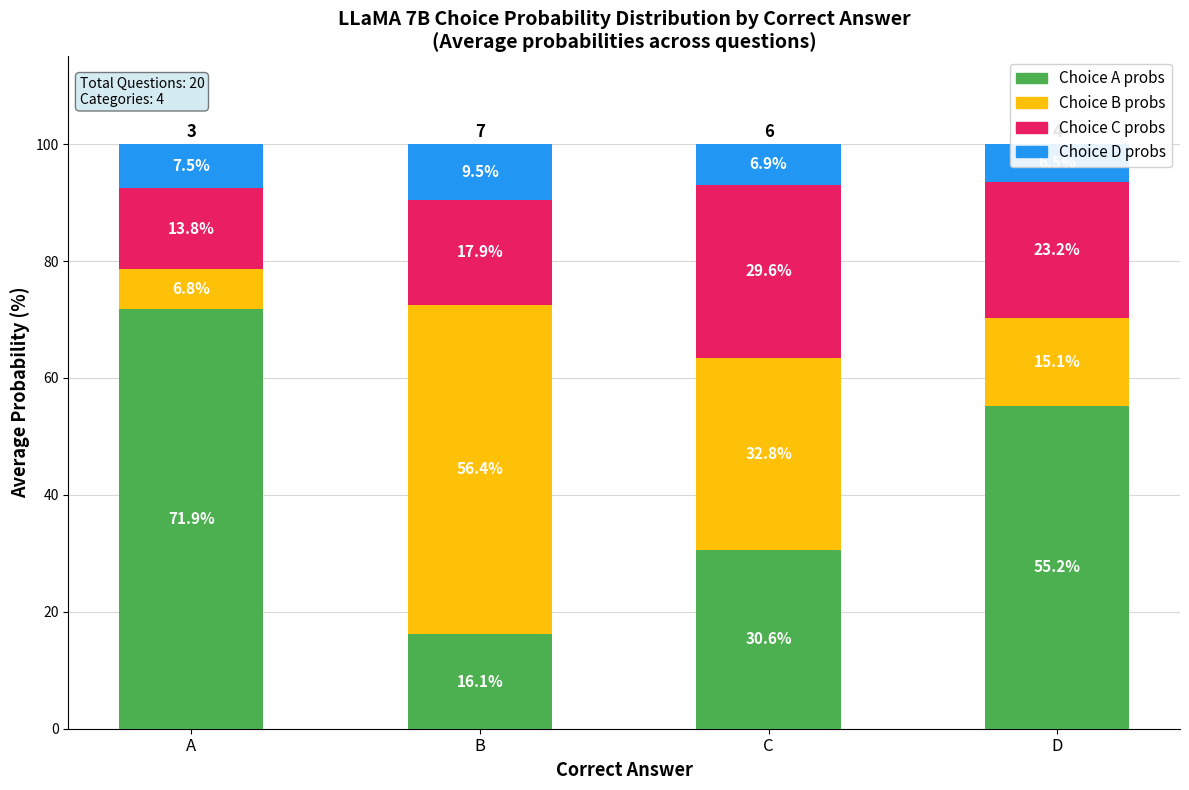

How many series are shown in this chart?

4